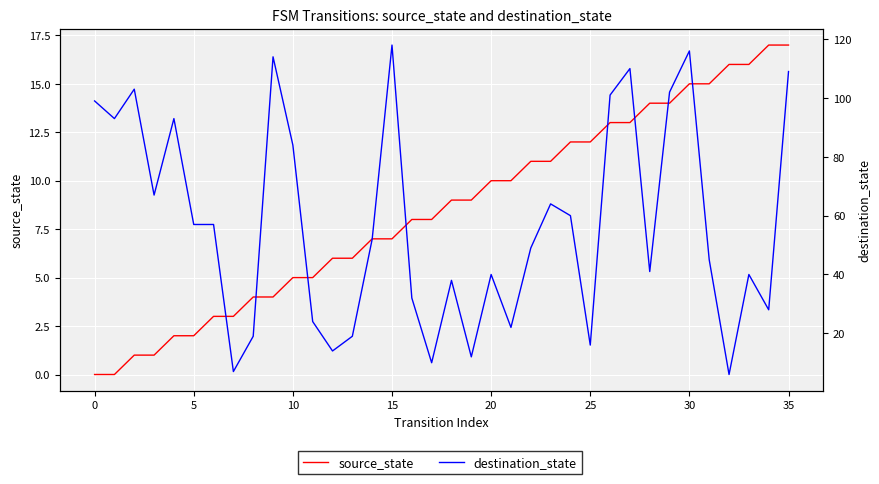

Is it true that destination_state equals 13 at 16?

False